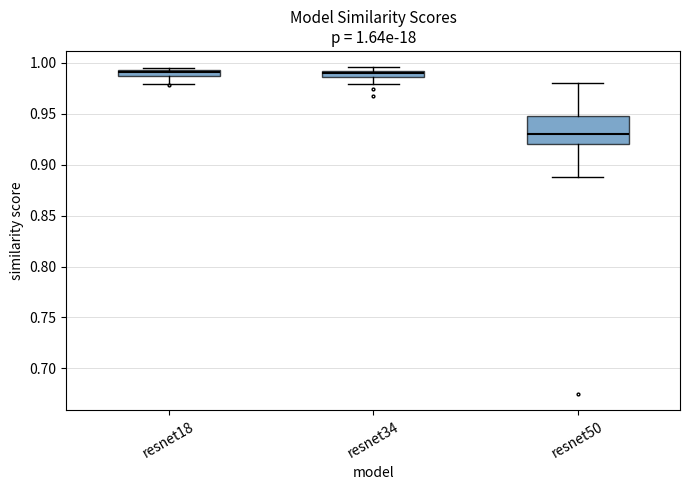

Which box's median line is the lowest?

resnet50